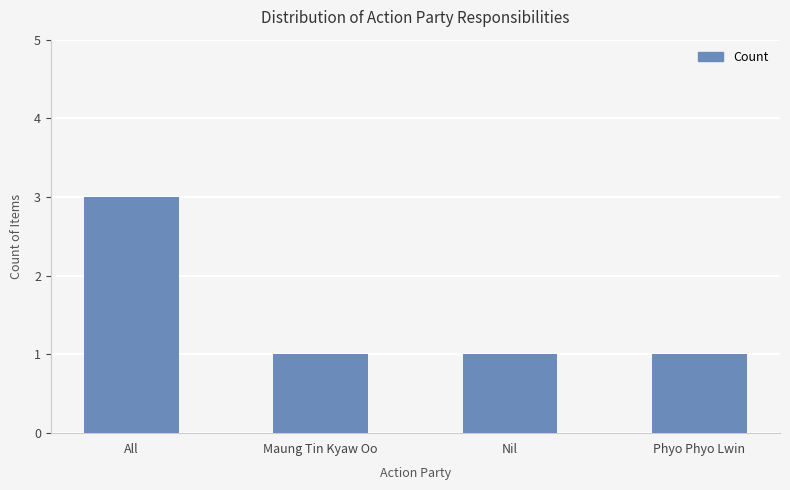

What position from the left is Nil?

3